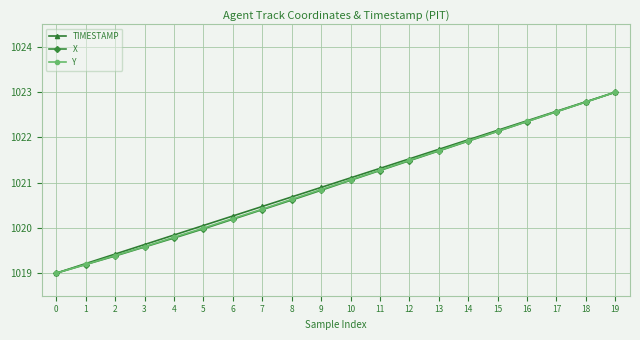

The X series shows 353.8 at 15. True or false?

False